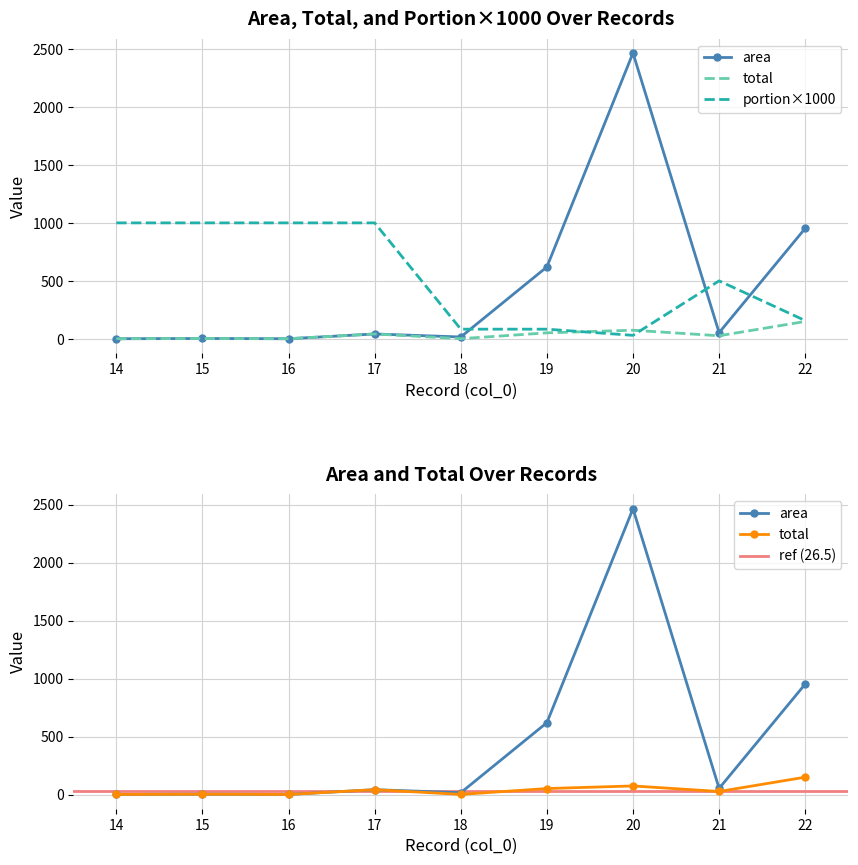

True or false: portion has more than 1 interior local peaks.

False